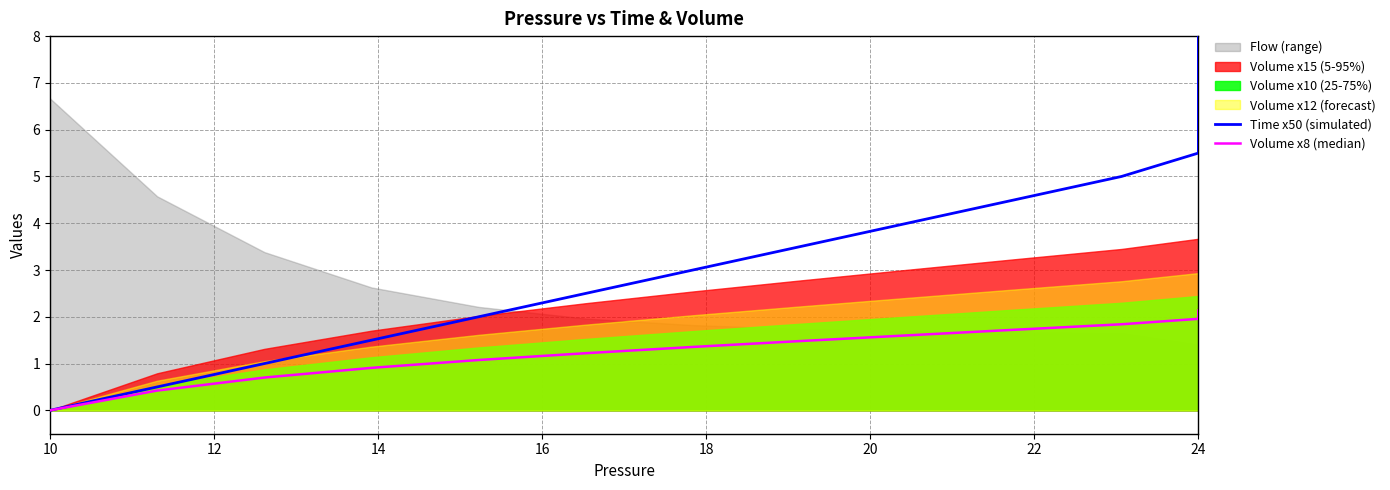

True or false: Time x50 (simulated) and Volume x8 (median) cross at least once.

False